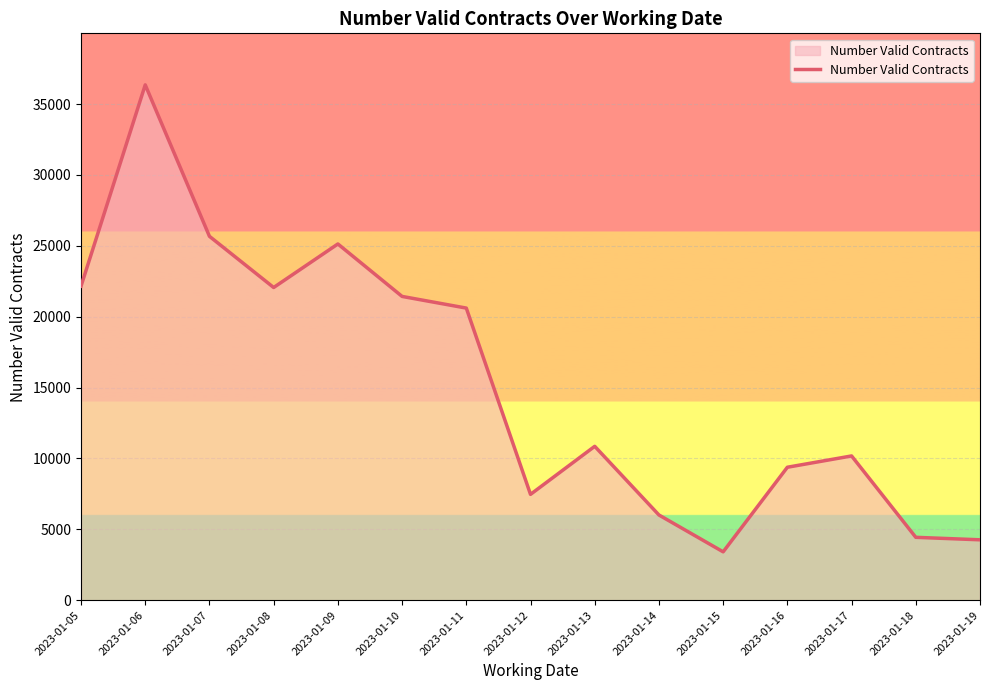

Is it true that the value at 2023-01-09 is 25132.0?

True